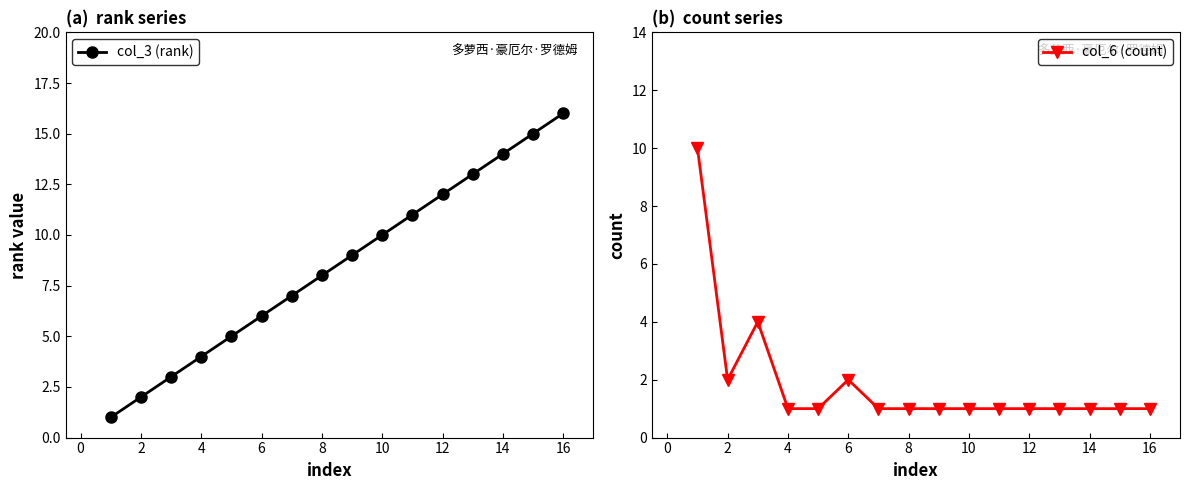

Count the number of categories in the chart.

16